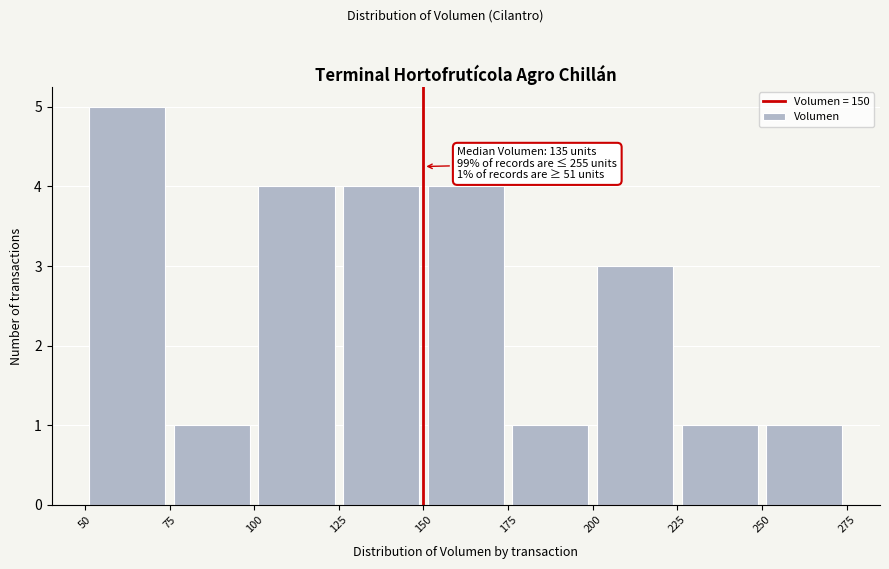

Over which range of the x-axis is the bar tallest?

50 to 75